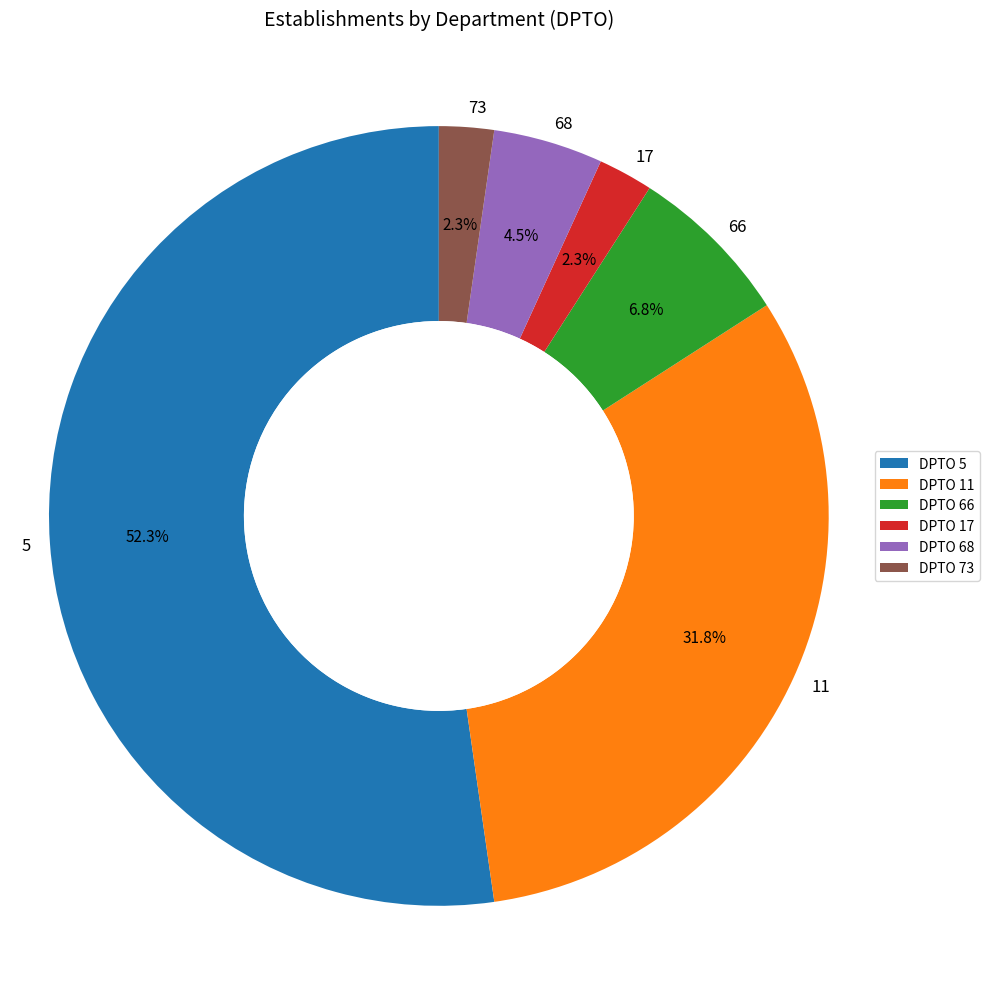

How much of the chart is everything except 17?

97.7%